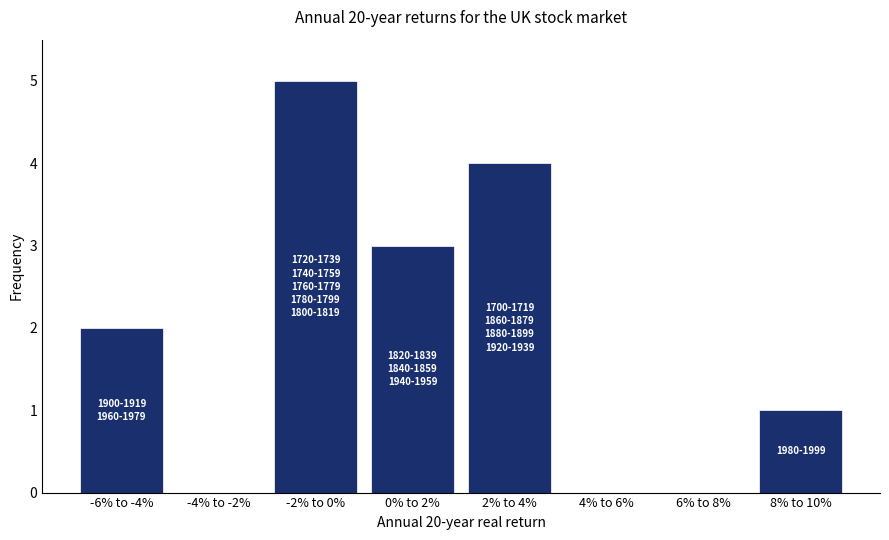

Reading left to right, transcribe all the data shown in this chart.

-6% to -4%=2	-4% to -2%=0	-2% to 0%=5	0% to 2%=3	2% to 4%=4	4% to 6%=0	6% to 8%=0	8% to 10%=1